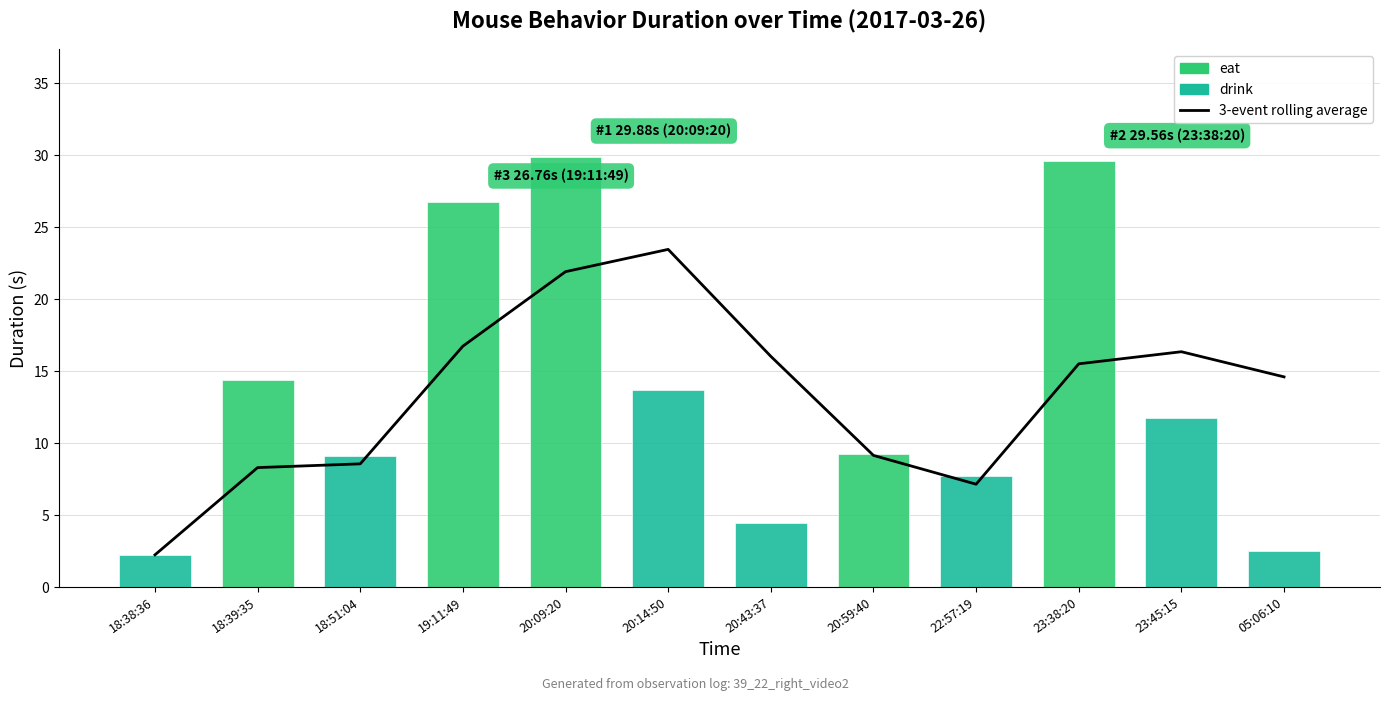

What is the label of the 9th bar from the left?

22:57:19